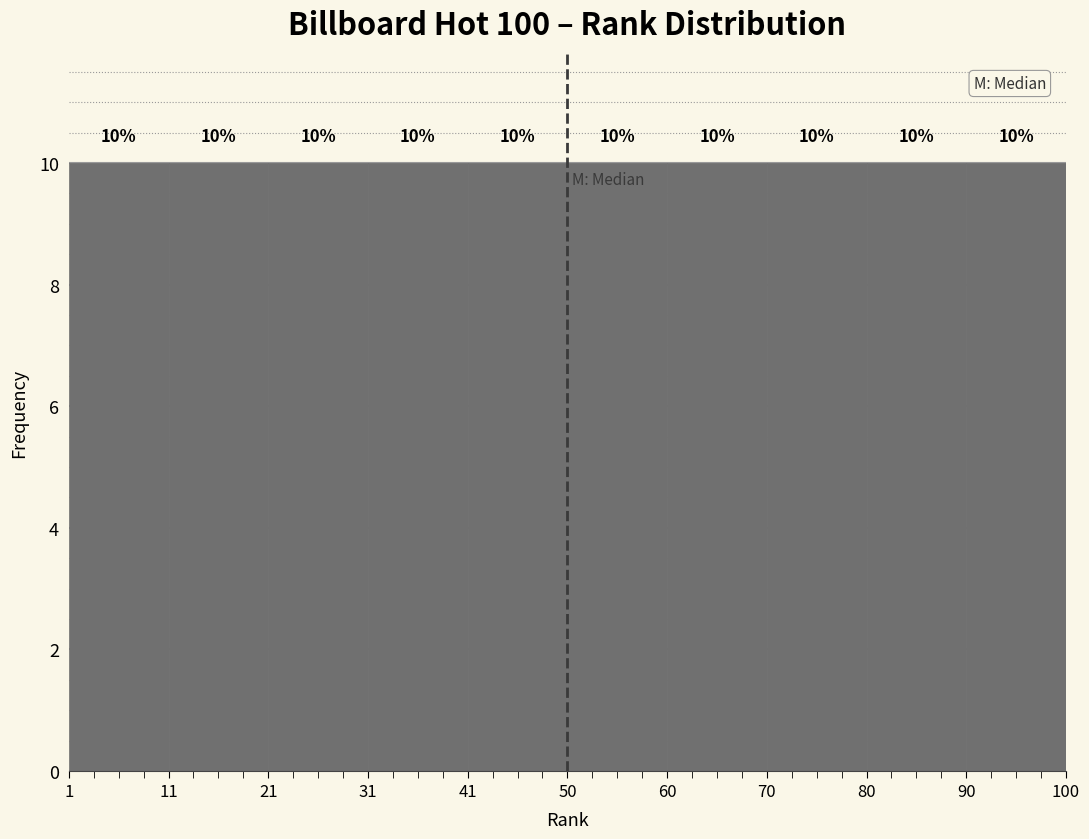

What is the height of the bar covering 31 to 41 on the x-axis?

10